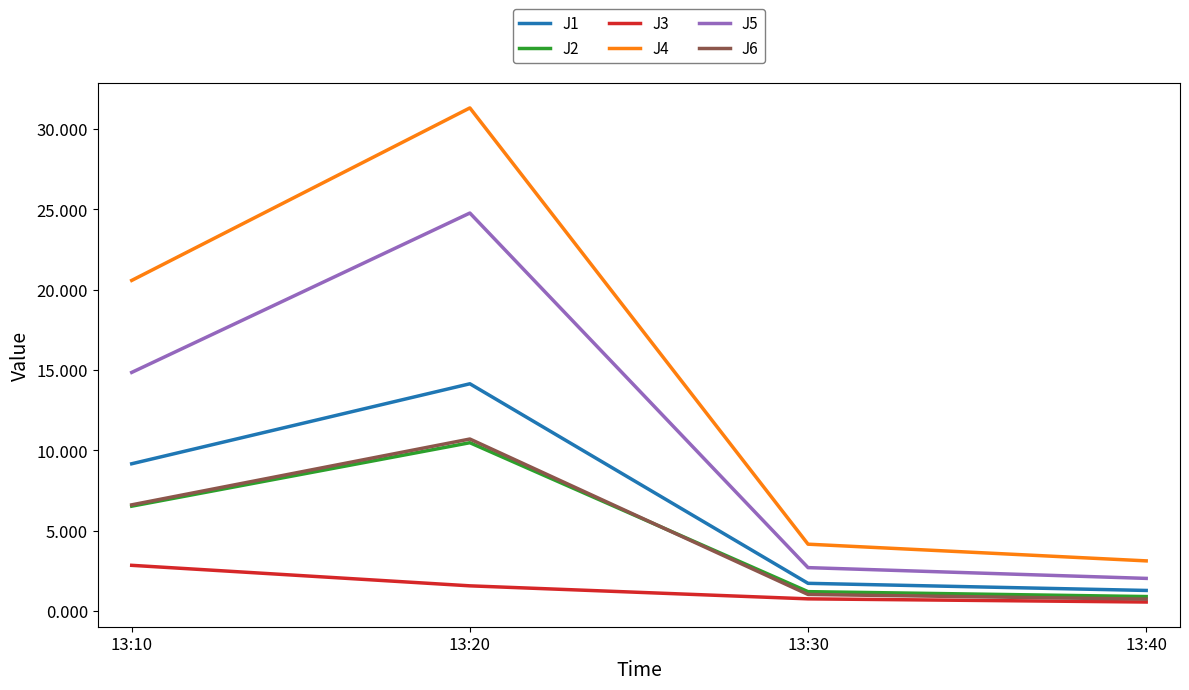

What is the highest value of the J1 series?

14.2